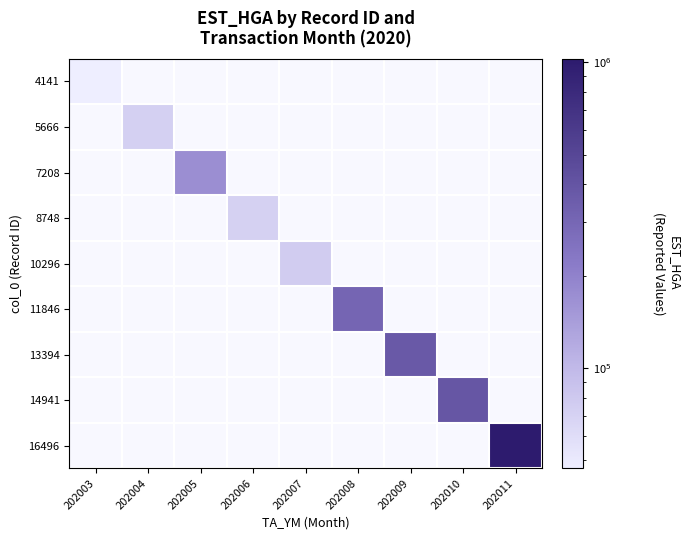

Which label corresponds to the largest value in the chart?

202011